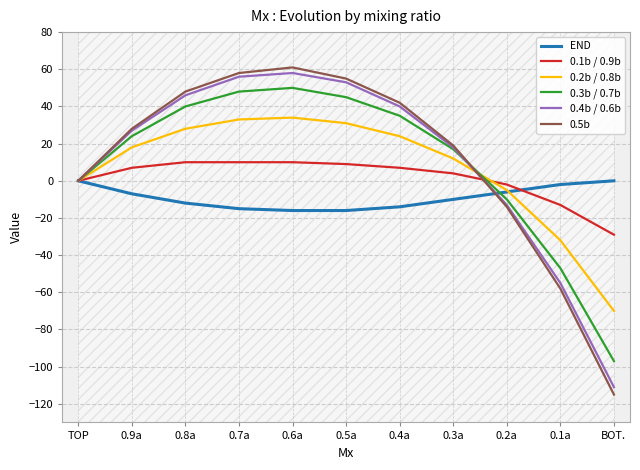

What is the lowest value of the 0.3b / 0.7b series?

-97